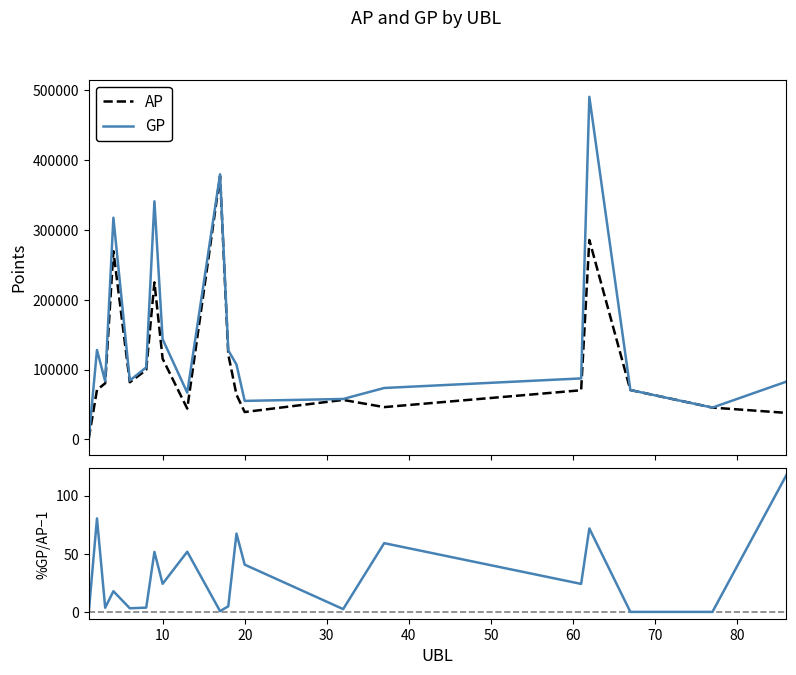

Reading left to right, list all the values displayed in this chart.

AP: 1689.0	70944.0	80355.0	269488.0	81832.0	99509.0	224812.0	115581.0	44131.0	377112.0	121714.0	64057.0	39228.0	56594.0	46292.0	70411.0	285542.0	70735.0	45589.0	38025.0
GP: 1689.0	128011.0	83217.0	317400.0	84372.0	103161.0	340909.0	143506.0	66971.0	379572.0	127593.0	107206.0	55172.0	57945.0	73663.0	87366.0	490544.0	70735.0	45589.0	82707.0
%GP/AP - 1: 0.0	80.4	3.6	17.8	3.1	3.7	51.6	24.2	51.8	0.7	4.8	67.4	40.6	2.4	59.1	24.1	71.8	0.0	0.0	117.5